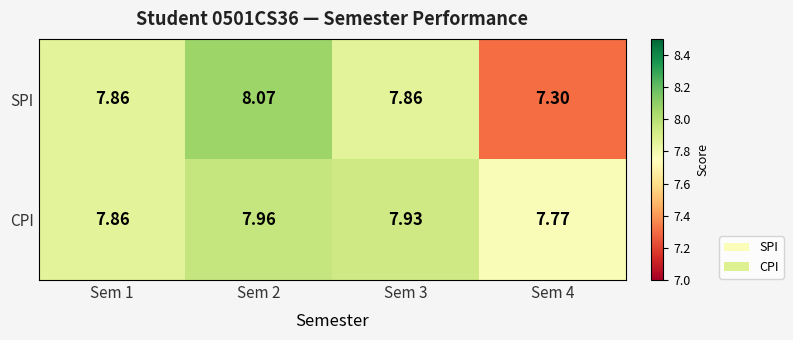

Which category has the lowest value across all series?

Sem 4